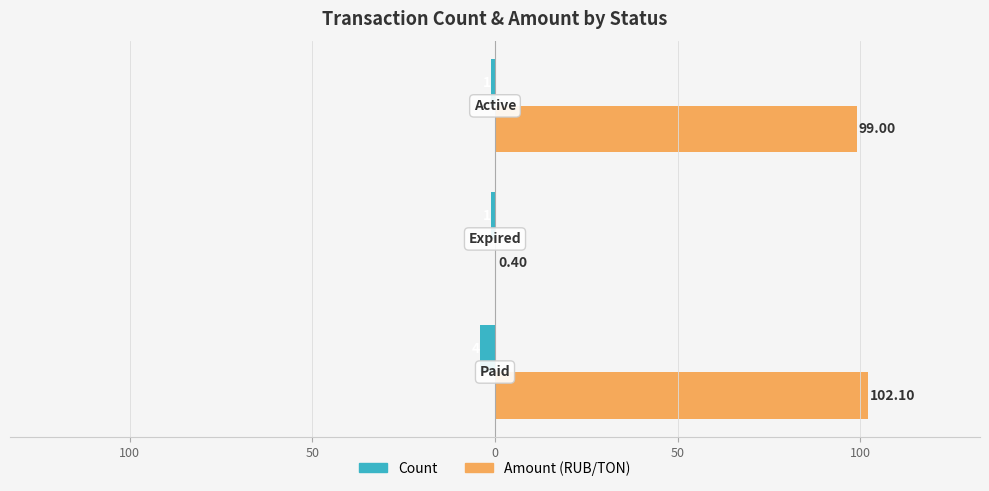

Which series has the largest range (max minus min)?

Amount (RUB/TON)